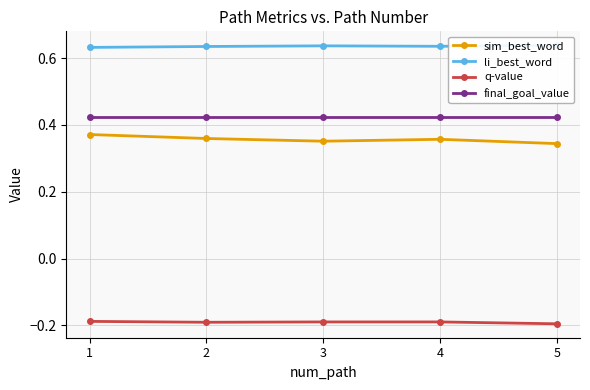

True or false: sim_best_word has more than 1 interior local peaks.

False